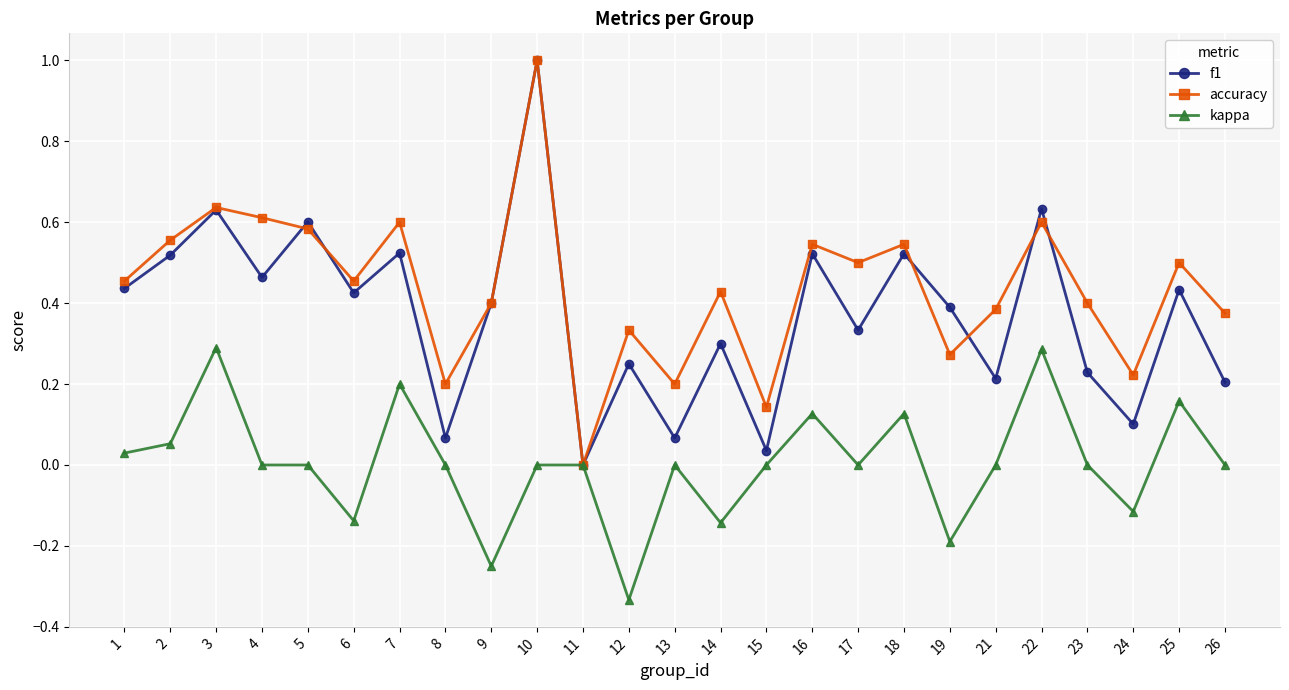

At which category does f1 reach its first local peak?

3